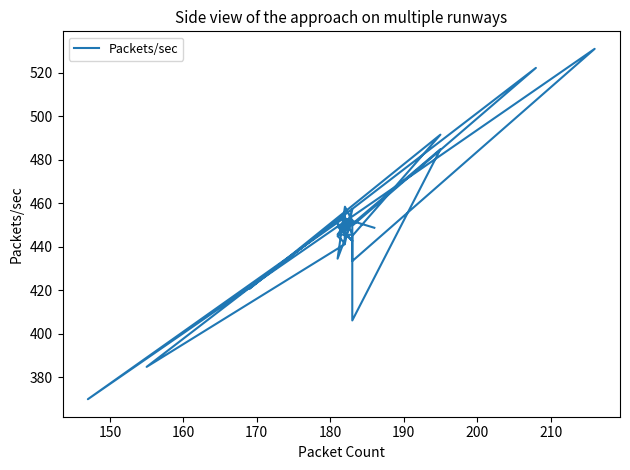

How many categories are shown in the chart?

40